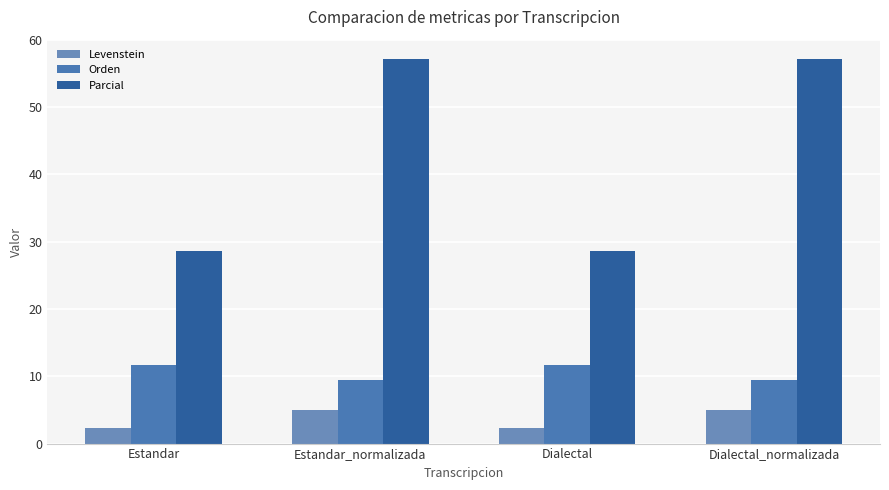

Reading left to right, list all the values displayed in this chart.

Levenstein: Estandar=2.3	Estandar_normalizada=4.9	Dialectal=2.3	Dialectal_normalizada=4.9
Orden: Estandar=11.6	Estandar_normalizada=9.4	Dialectal=11.6	Dialectal_normalizada=9.4
Parcial: Estandar=28.6	Estandar_normalizada=57.1	Dialectal=28.6	Dialectal_normalizada=57.1